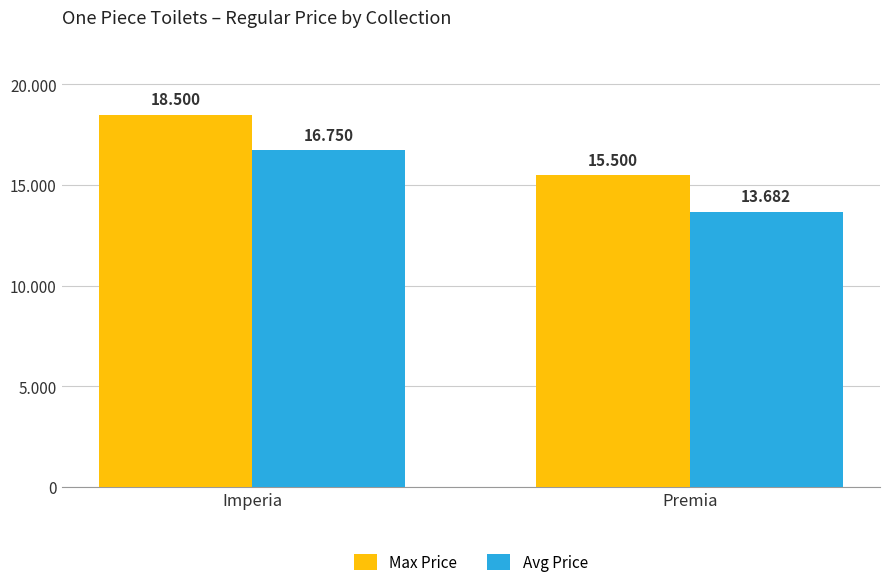

True or false: Avg Price has a value of 4846 at Imperia.

False